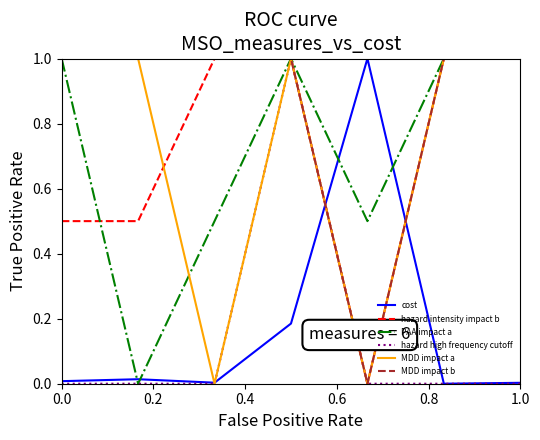

What is the maximum value shown in the chart?

1.0